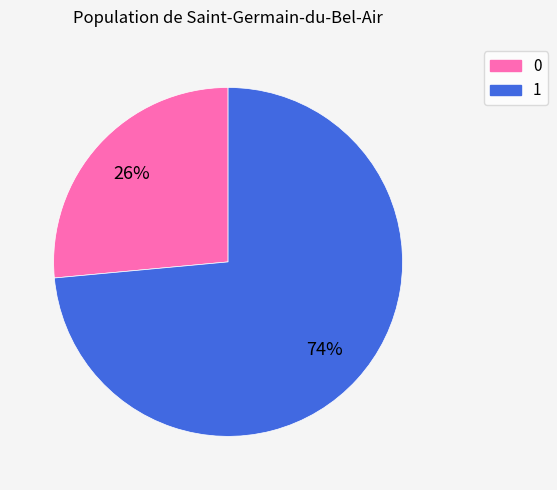

Count the number of slices in the pie.

2